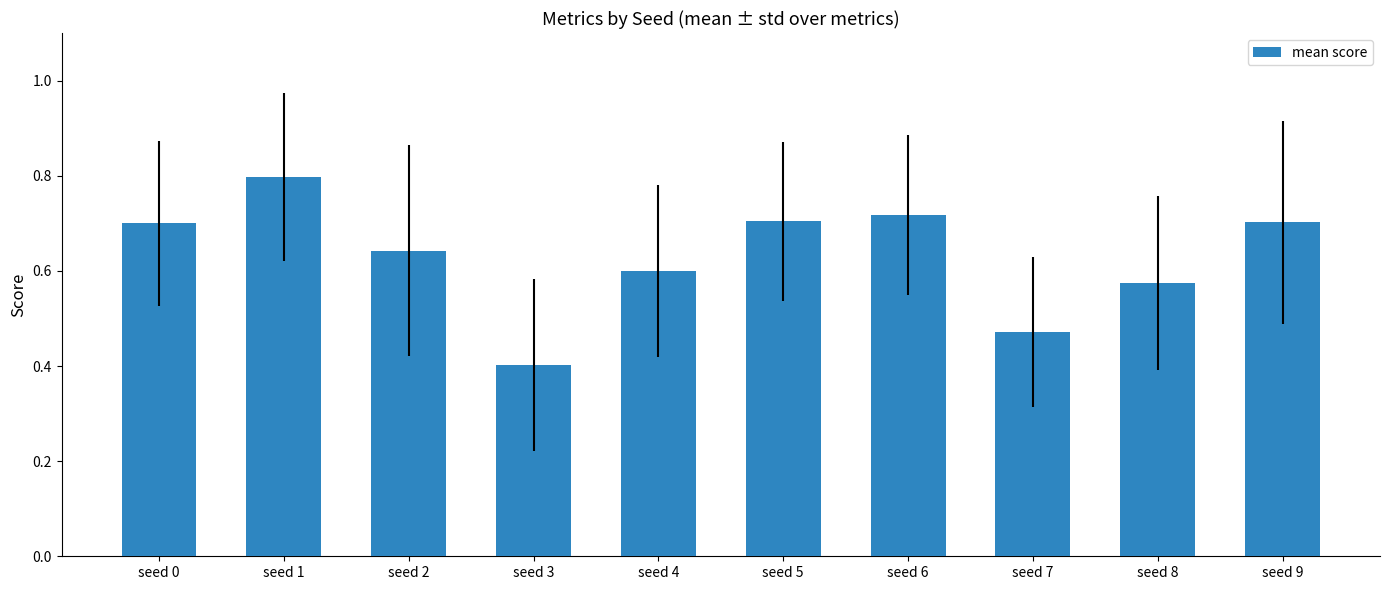

At which category does the chart reach its peak across all series?

seed 1